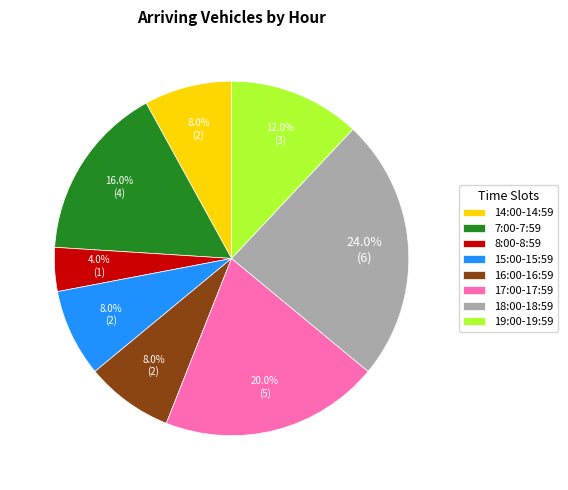

Count the number of slices in the pie.

8